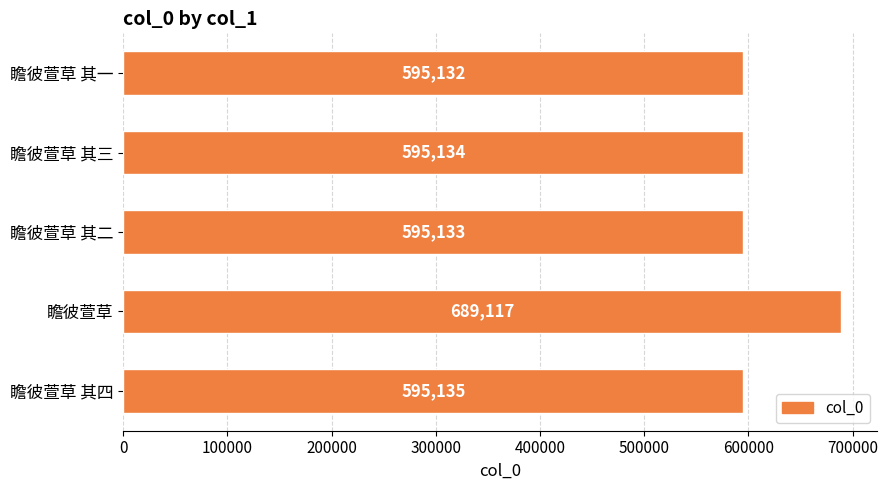

What is the minimum value shown in the chart?

595132